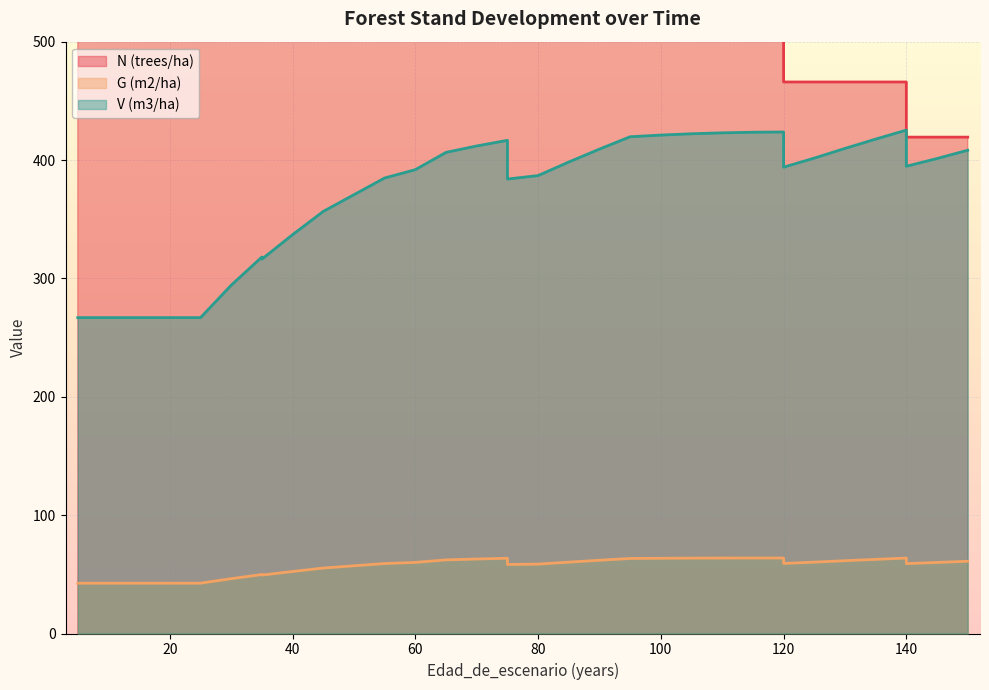

How many data points does each series have?

34